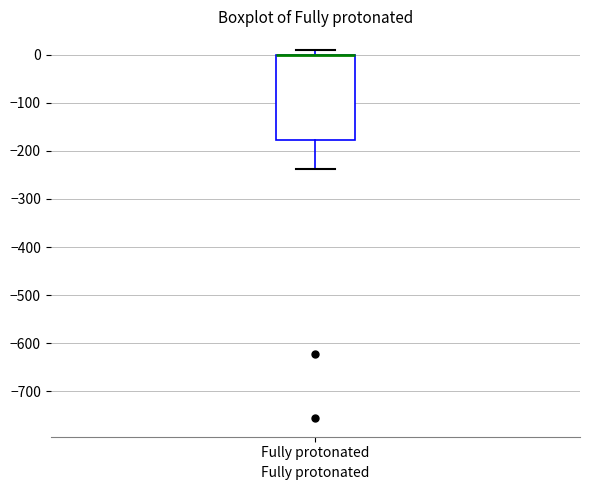

Transcribe this box plot: give where the median line is, the range the box spans, and where the two whiskers end, as read against the y-axis. The values are not printed on the chart, so give them approximately, as read against the axis.

median 0 (drawn on the box's upper edge), box -180 to 0, whiskers -240 to 10